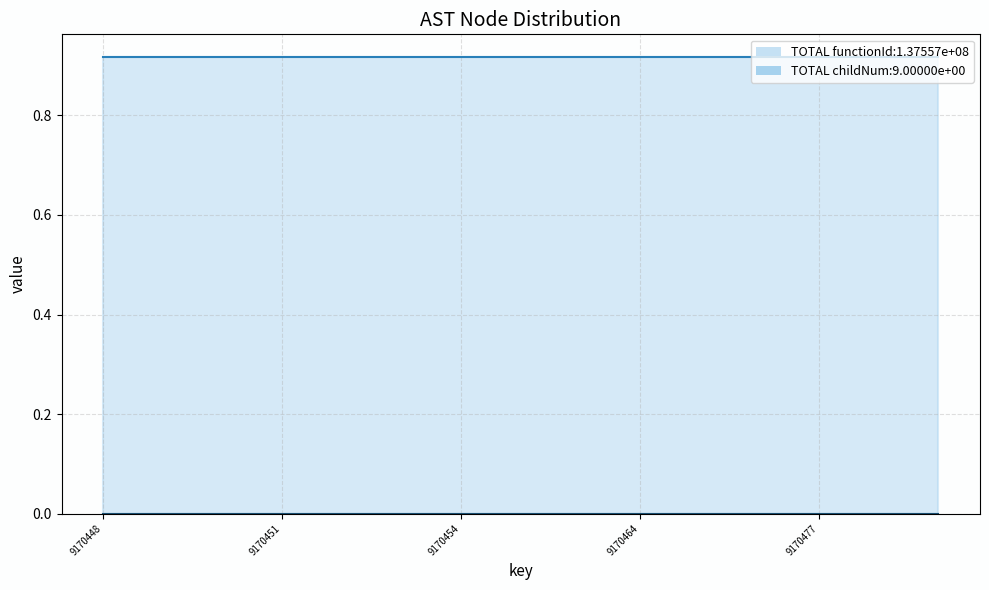

Does the chart have visible grid lines?

Yes